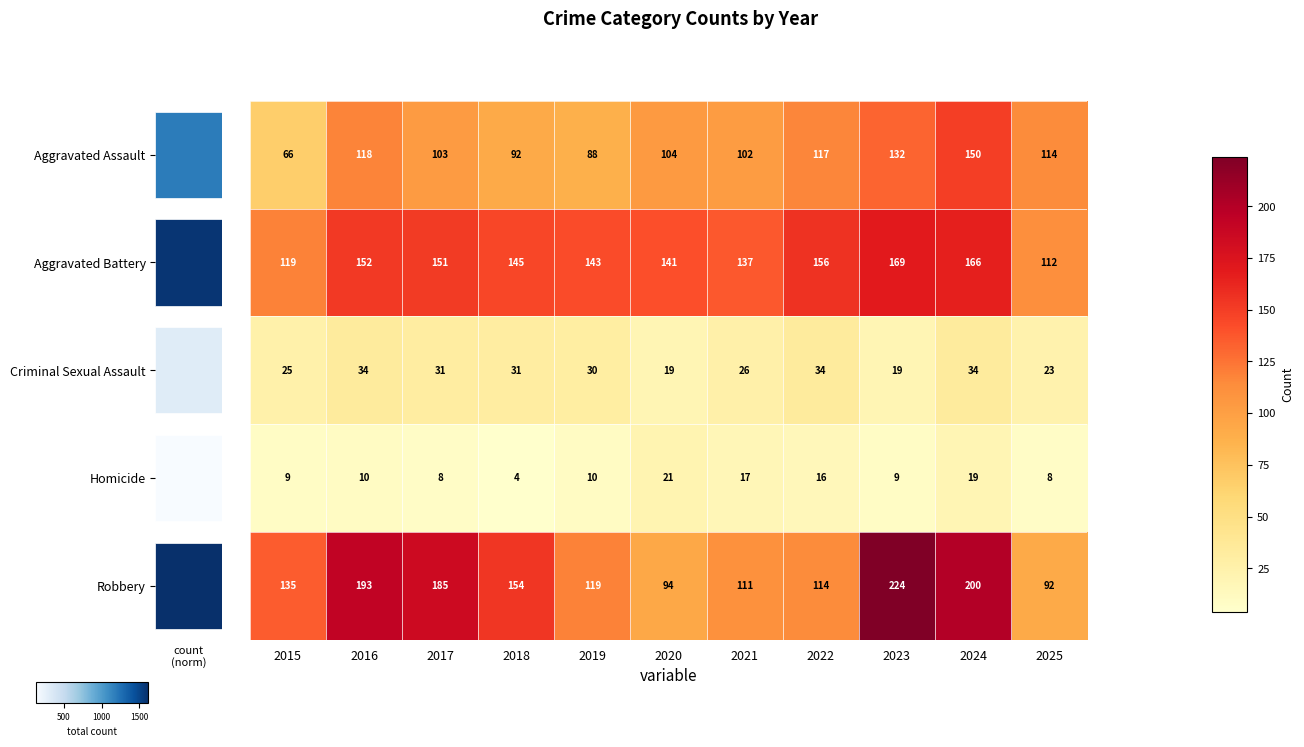

Where does the Robbery series first go above 135?

2016